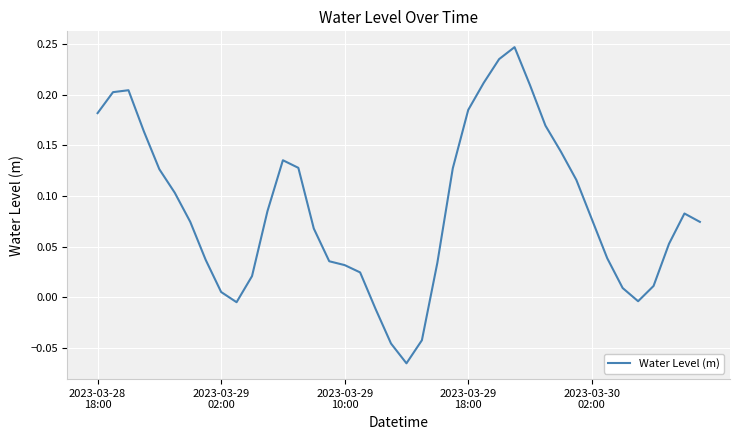

What is the difference between the maximum and minimum values?

0.3